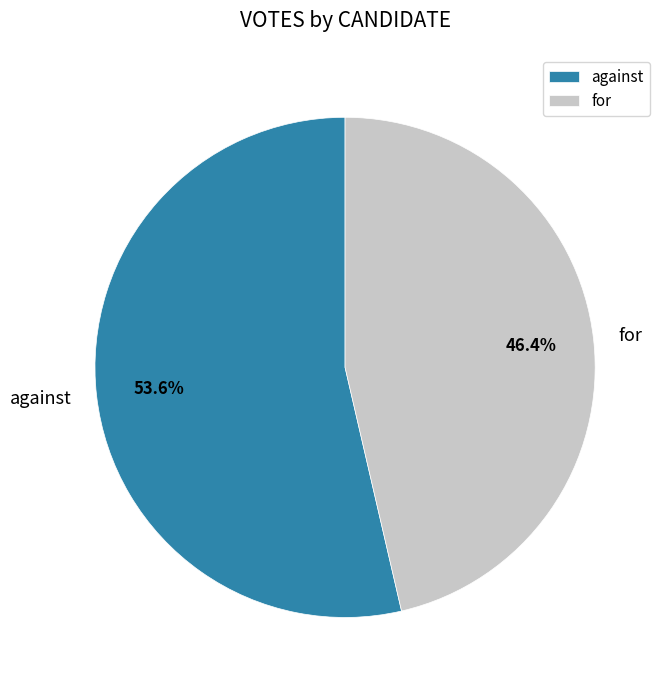

Is it true that for is 58% of the pie?

False